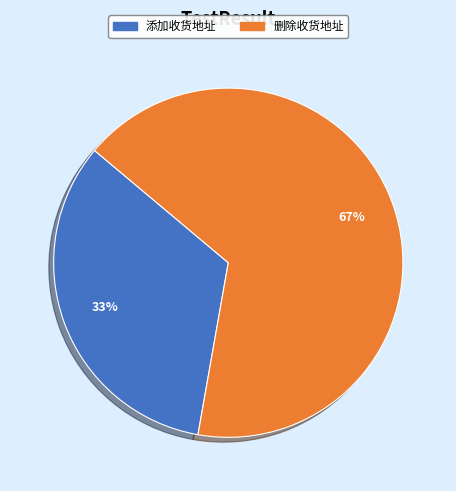

What percentage is the 添加收货地址 slice, to the nearest percent?

33%